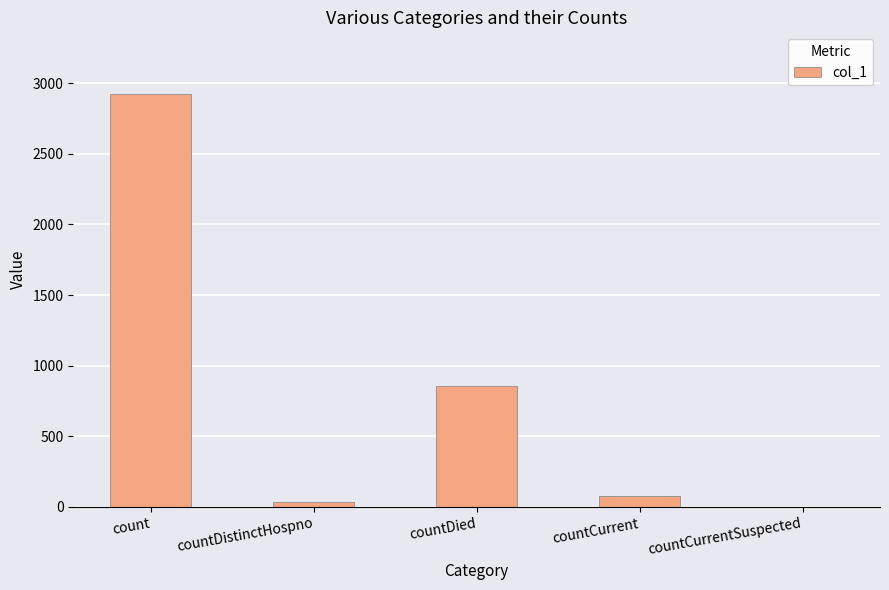

What is the sum of all values?

3887